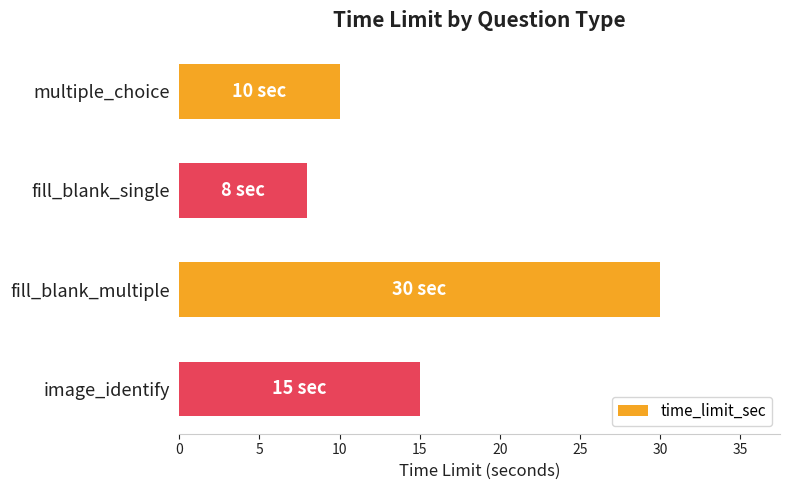

What is the maximum value shown in the chart?

30